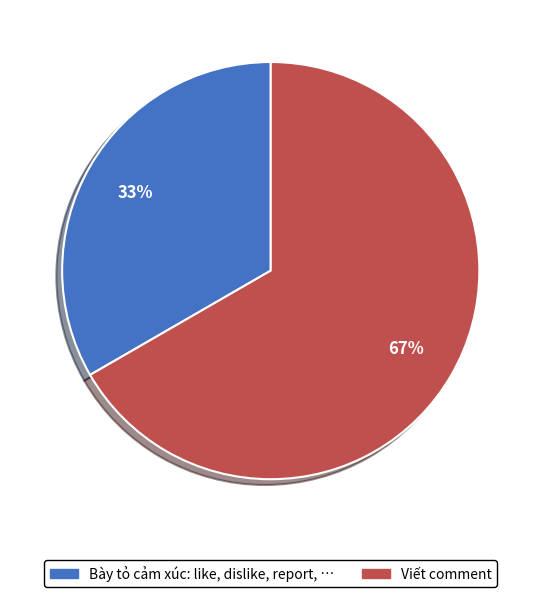

How many segments does this pie chart have?

2